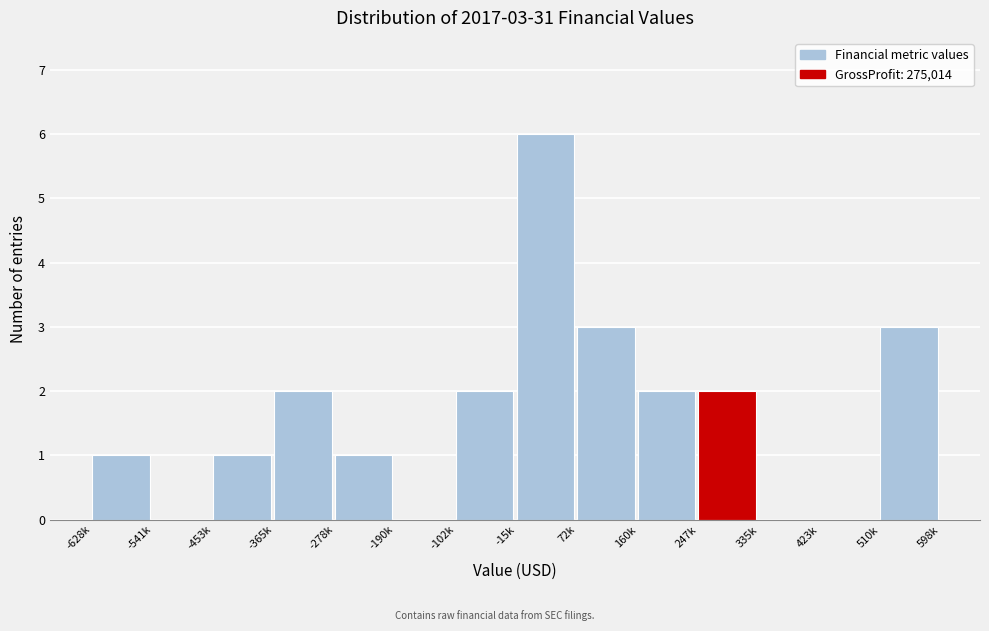

Reading left to right, transcribe all the data shown in this chart.

-628k=1	-541k=0	-453k=1	-365k=2	-278k=1	-190k=0	-102k=2	-15k=6	72k=3	160k=2	247k=2	335k=0	423k=0	510k=3